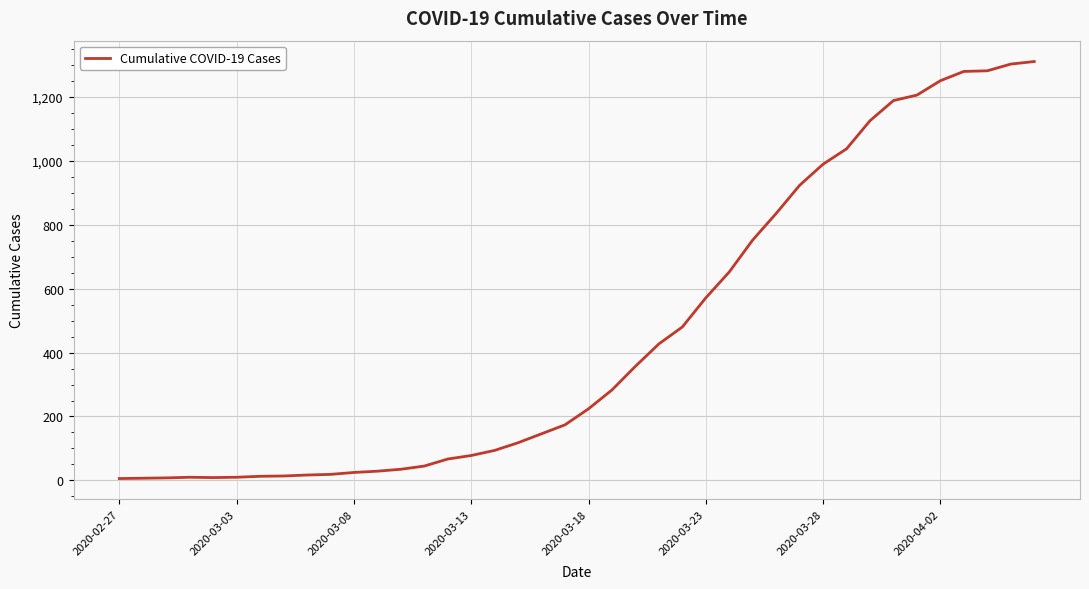

What is the minimum value shown in the chart?

6